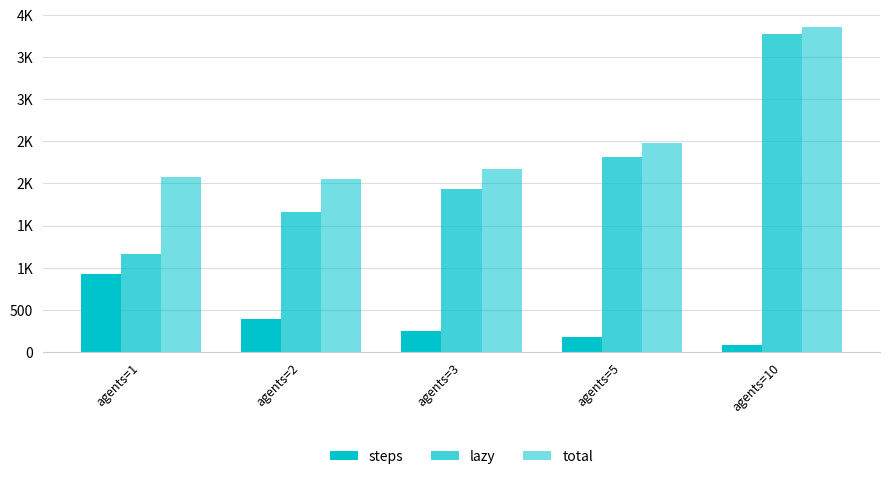

Are the bars horizontal?

No